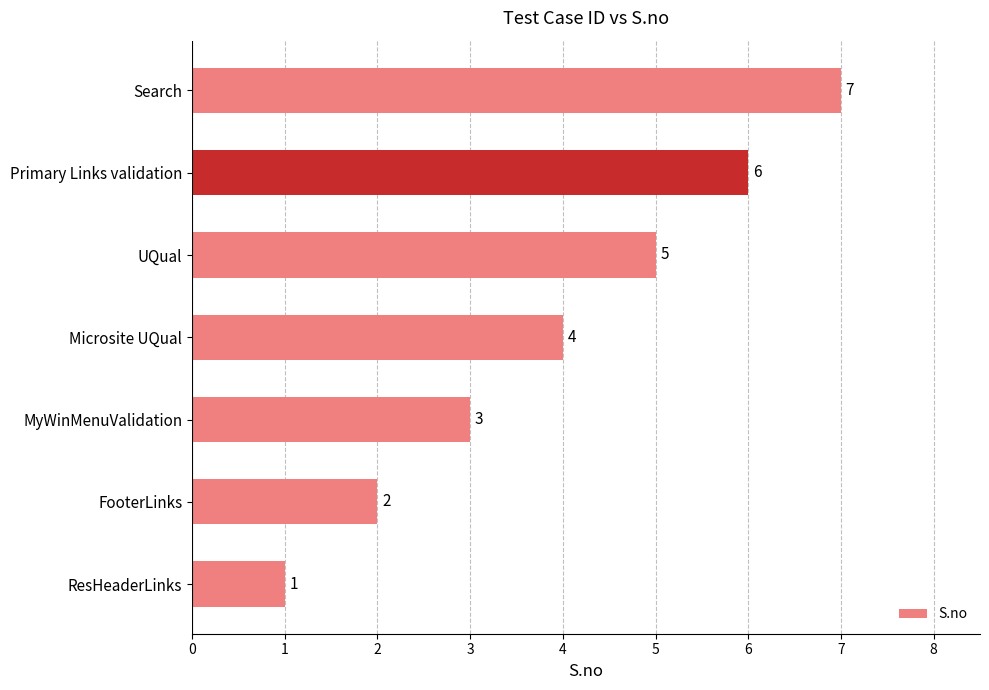

Count the values in the range 2 to 6.

5